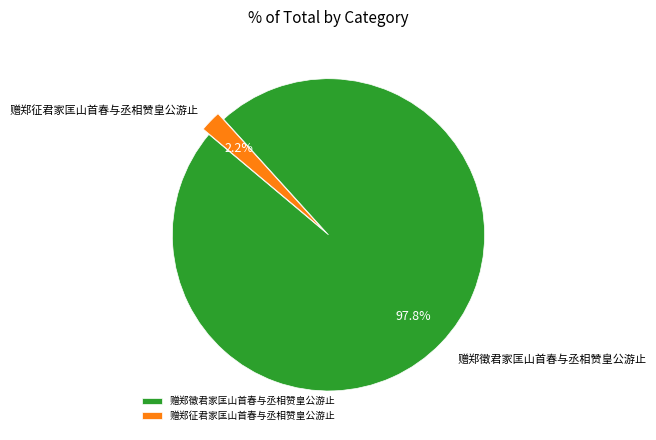

To the nearest percent, what is the difference between the largest and smallest slice percentages?

96%